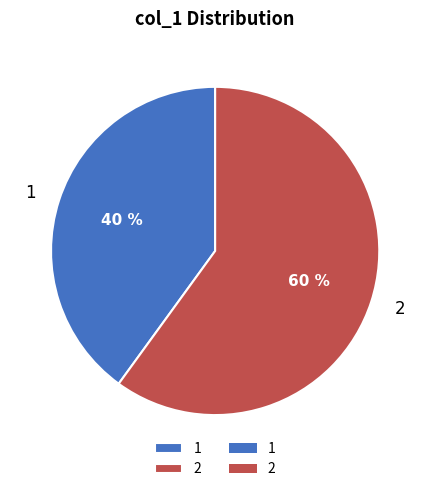

How many slices are in this pie chart?

2